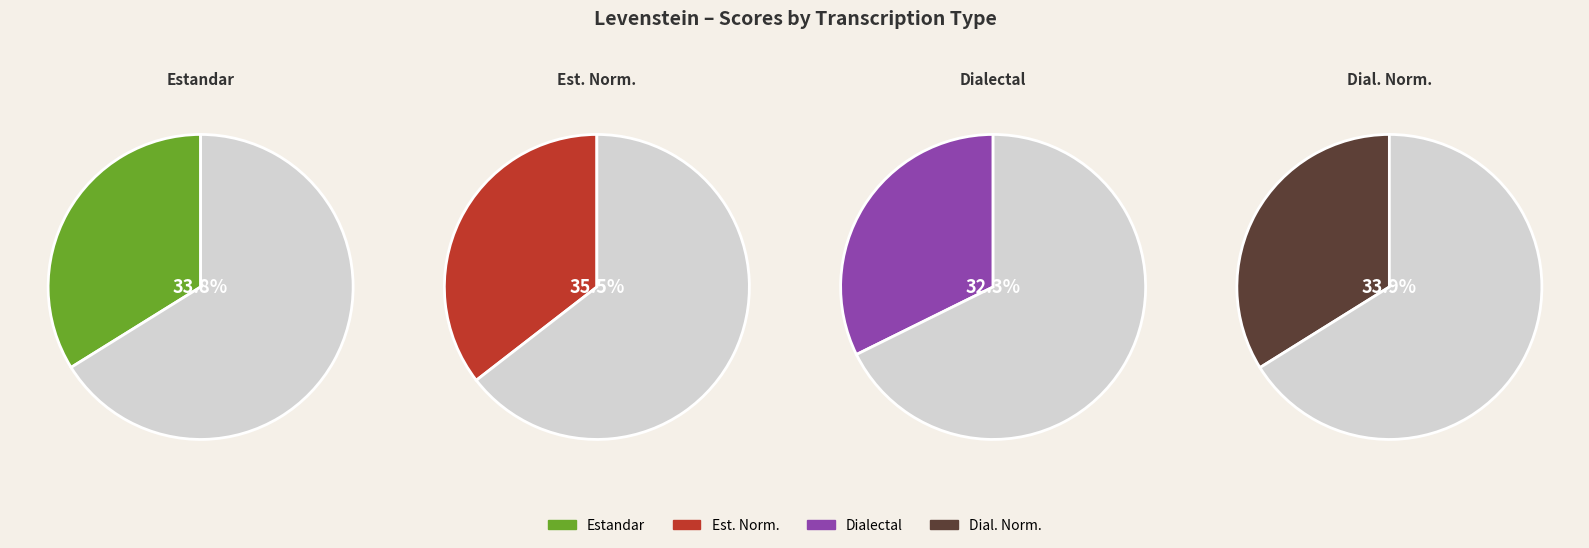

What is the smallest slice in the pie chart?

Dialectal